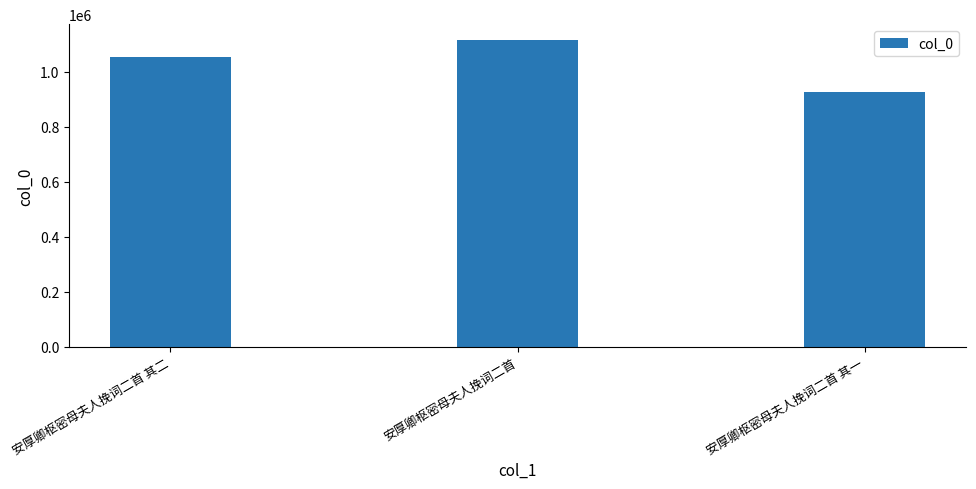

Rank the categories by value from lowest to highest.

安厚卿枢密母夫人挽词二首 其一, 安厚卿枢密母夫人挽词二首 其二, 安厚卿枢密母夫人挽词二首